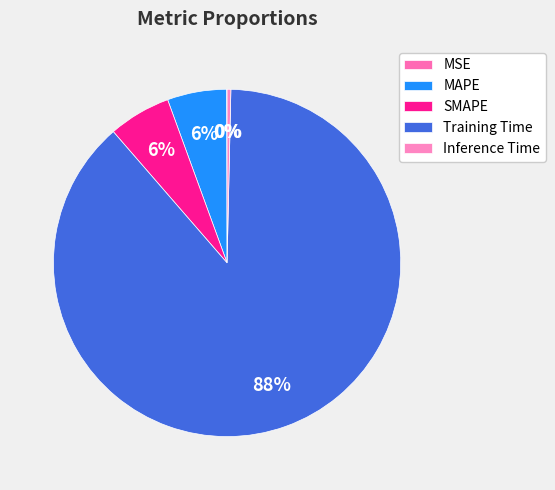

To the nearest percent, what portion does SMAPE represent?

6%